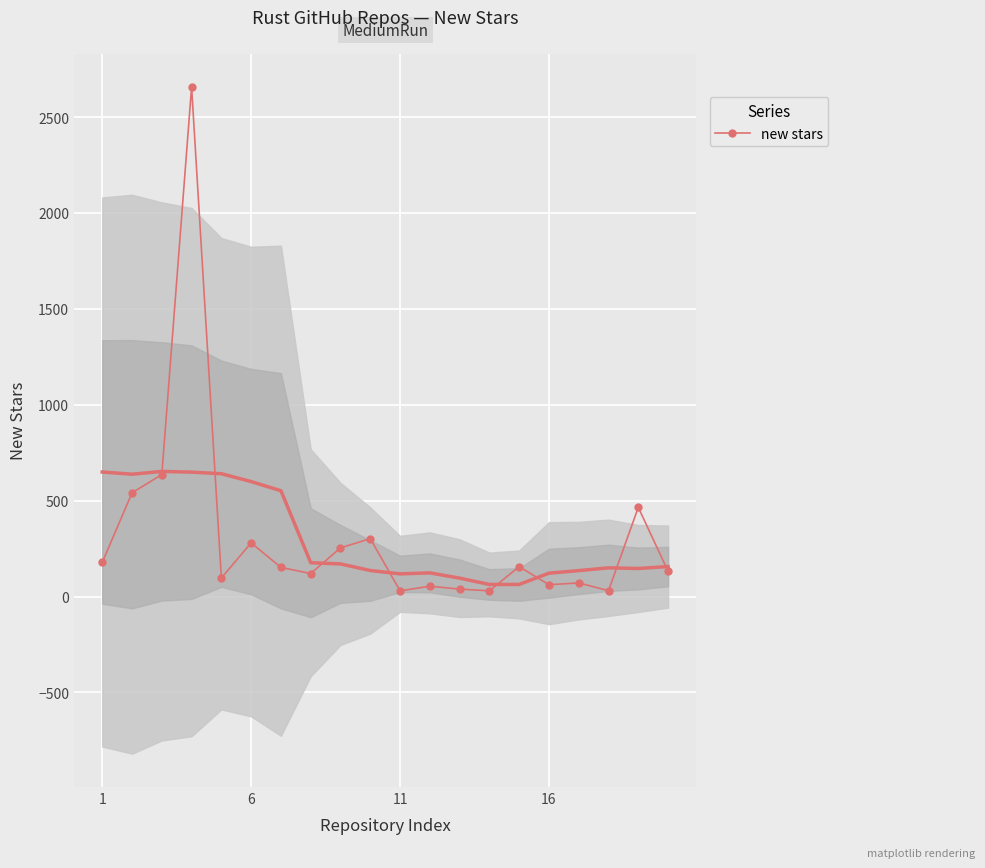

True or false: new stars has more than 0 points higher than both neighbors.

True